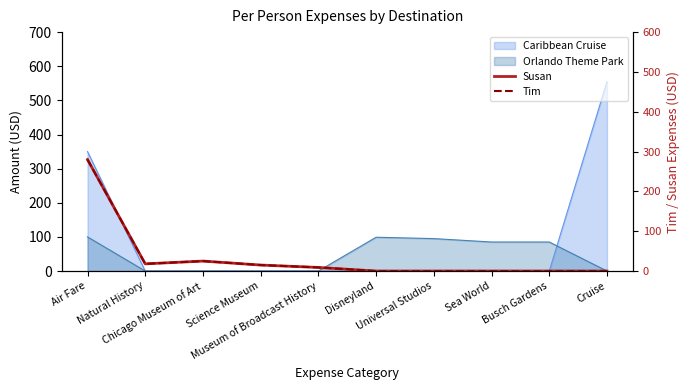

Is the value of Susan at Universal Studios greater than the value of Tim at Sea World?

No